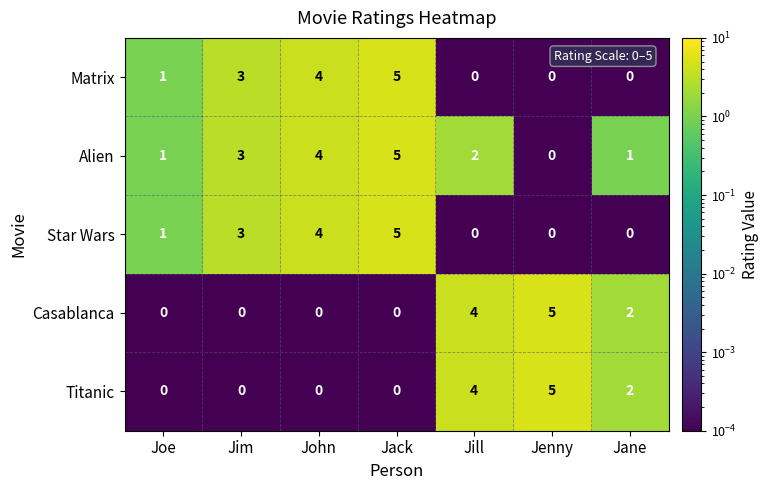

Which series has the largest total across all categories?

Alien